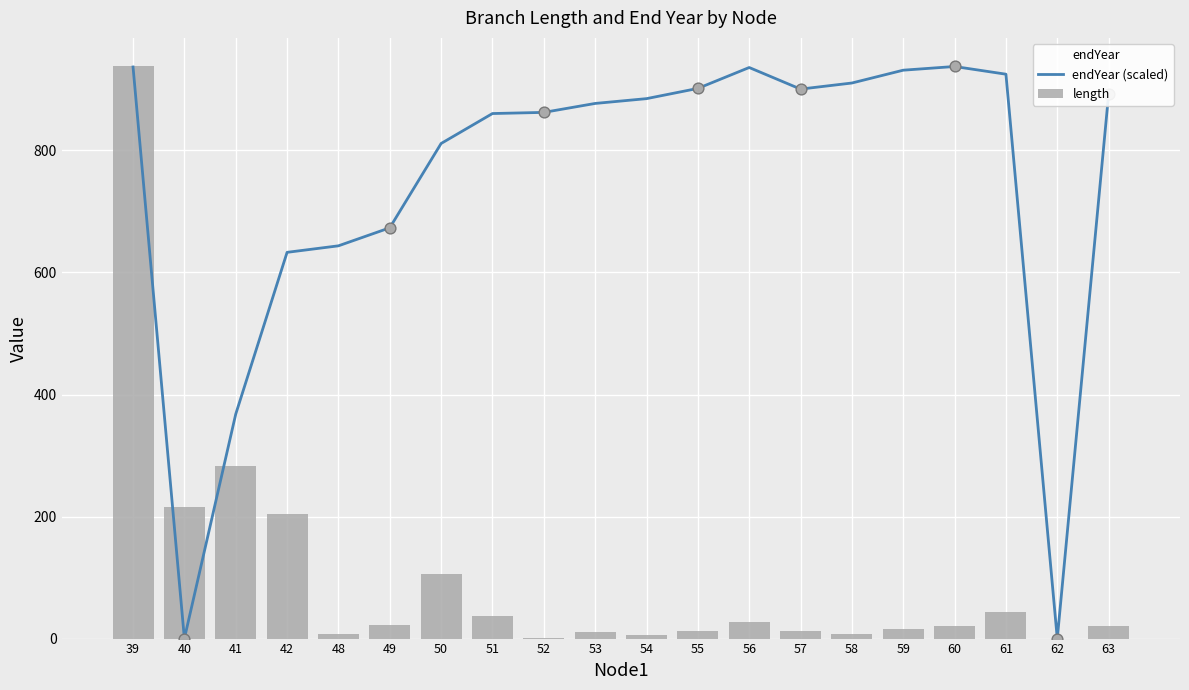

What is the total value across all series at 40?

216.3